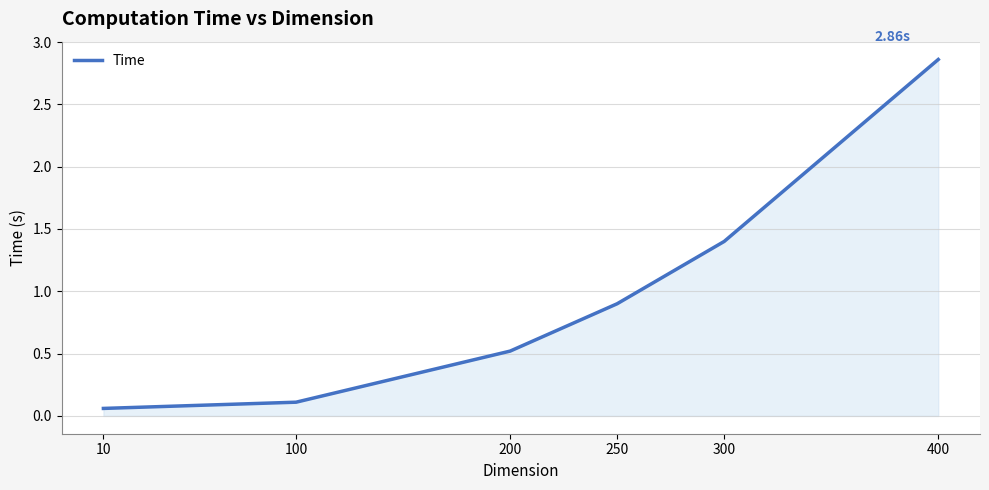

True or false: there are more than 1 points higher than both neighbors.

False